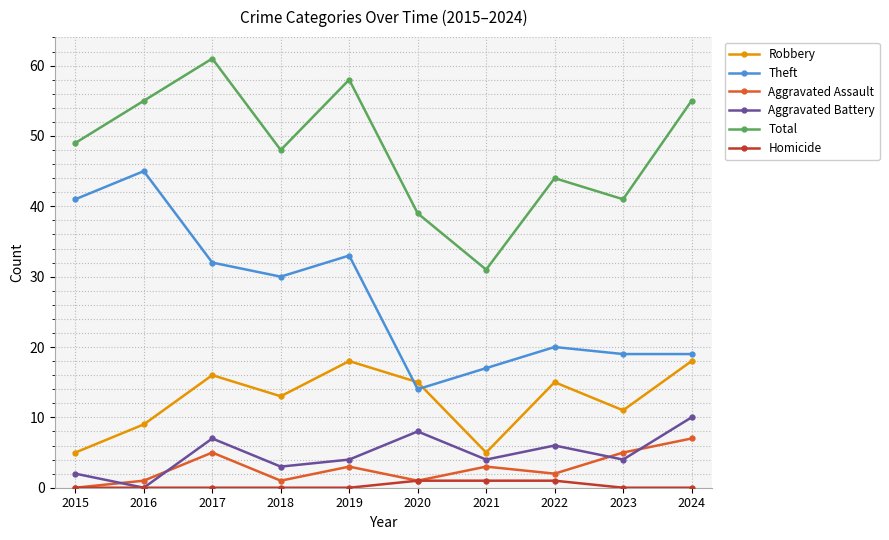

How many intersections are there between Theft and Robbery?

2